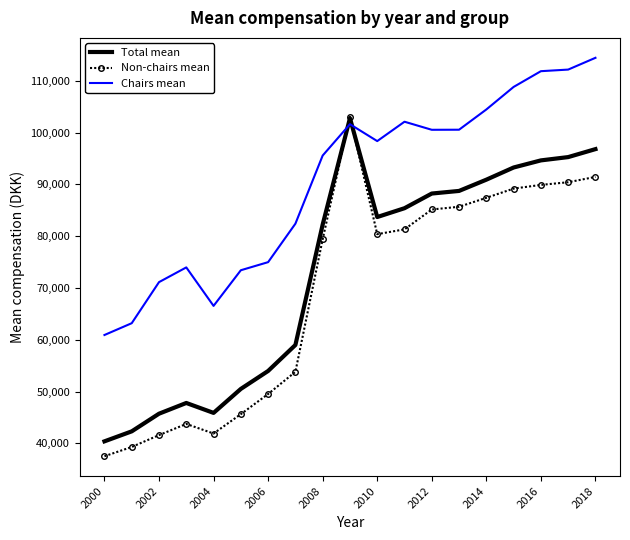

Which series has the largest total across all categories?

Chairs mean